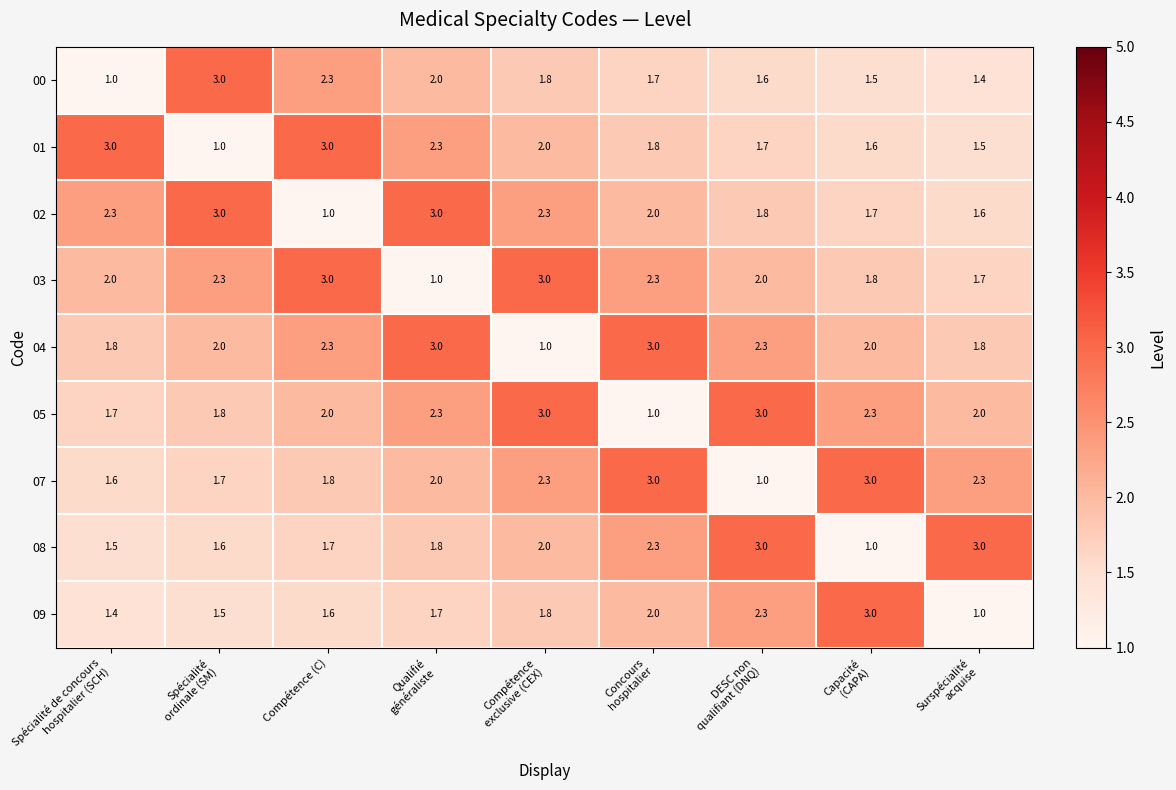

What is the average value of the 04 series?

2.1